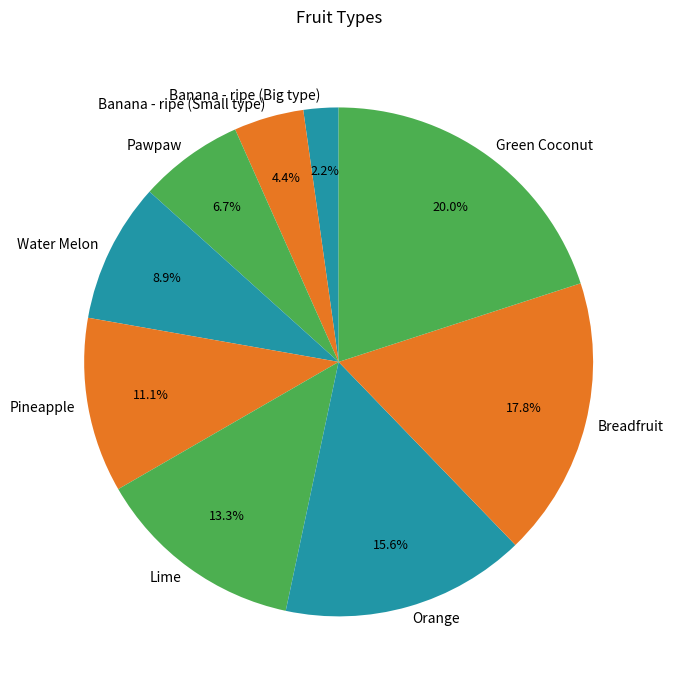

Which slice is the largest?

Green Coconut